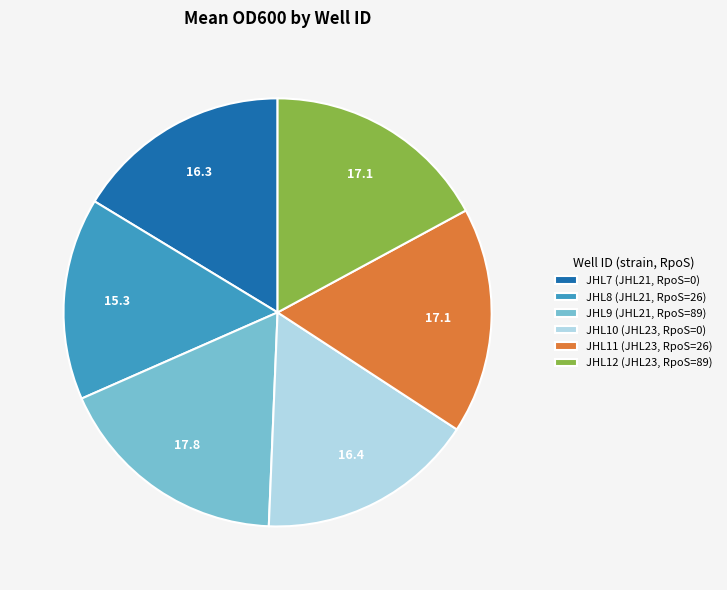

Which has a higher value, JHL9 (JHL21, RpoS=89) or JHL10 (JHL23, RpoS=0)?

JHL9 (JHL21, RpoS=89)